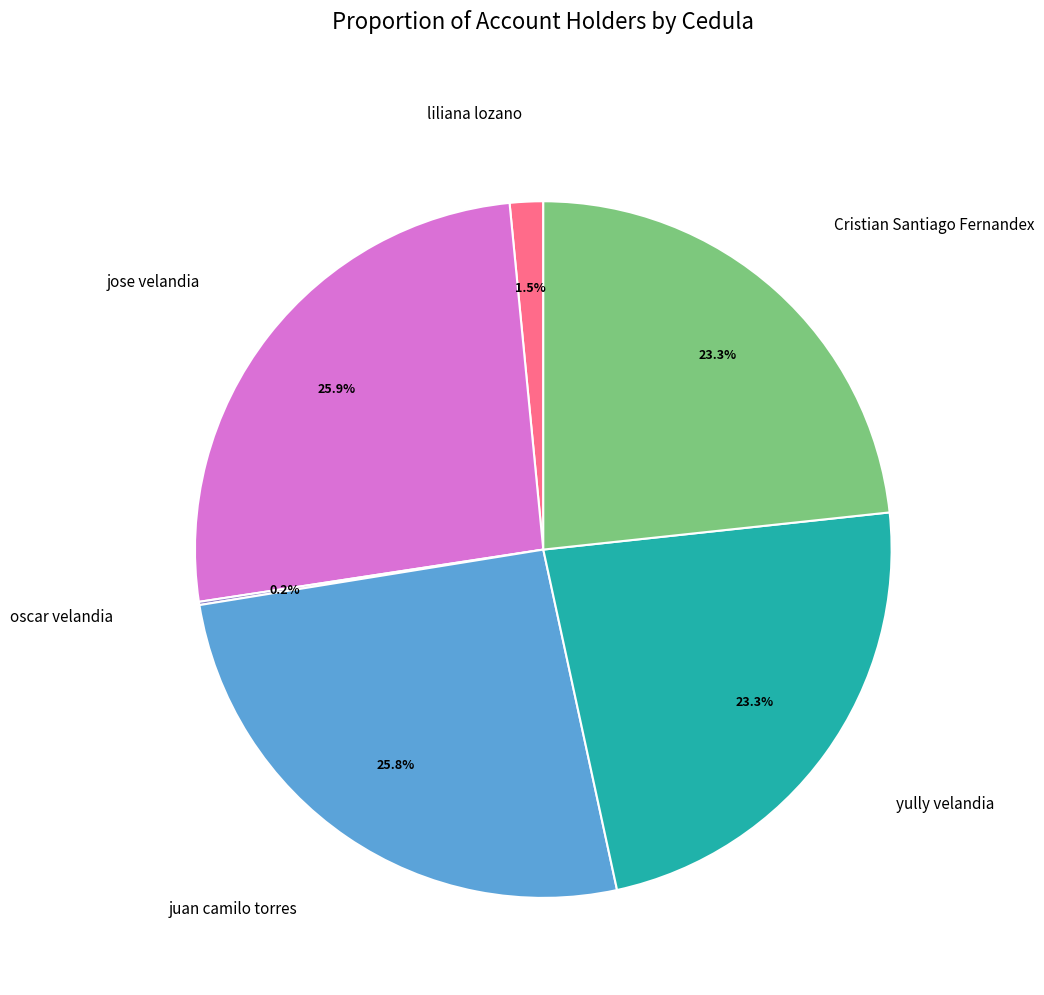

To the nearest percent, what is the difference between the largest and smallest slice percentages?

26%